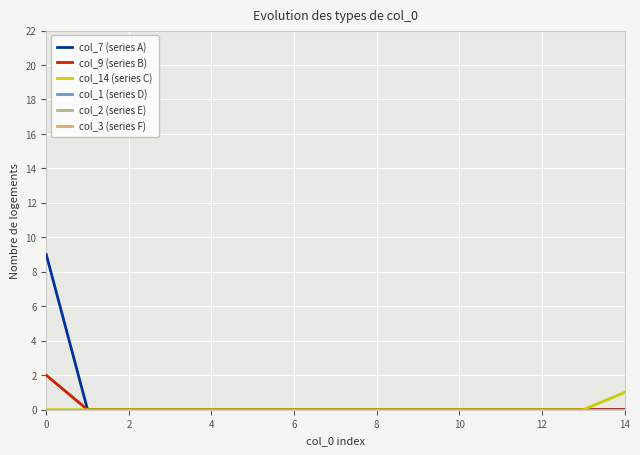

Count the number of data series in this chart.

6